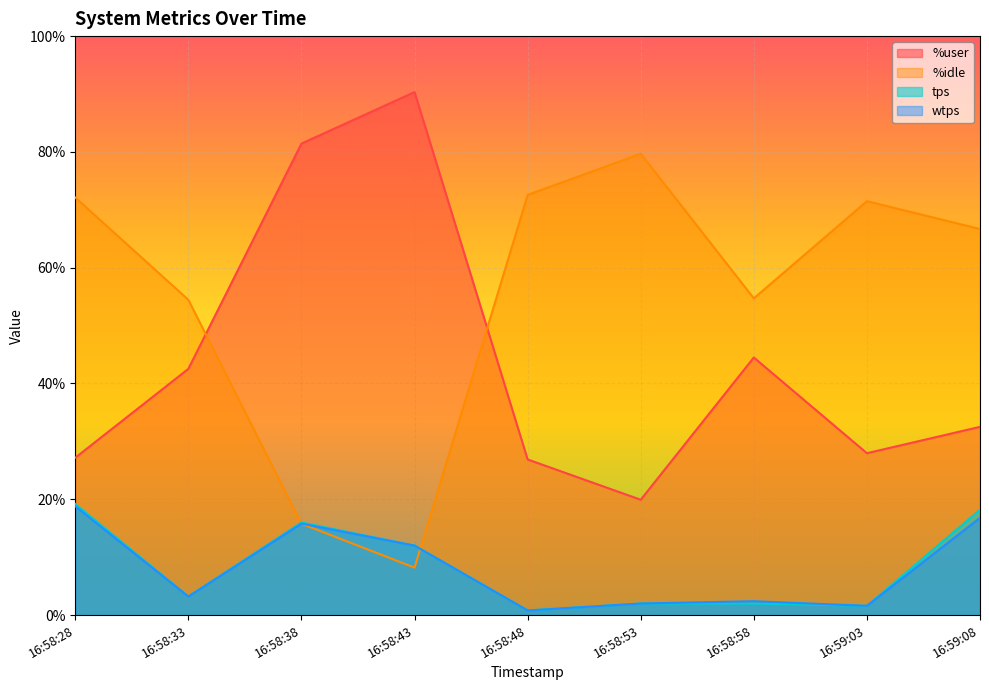

At how many categories does at least one series exceed 3?

9